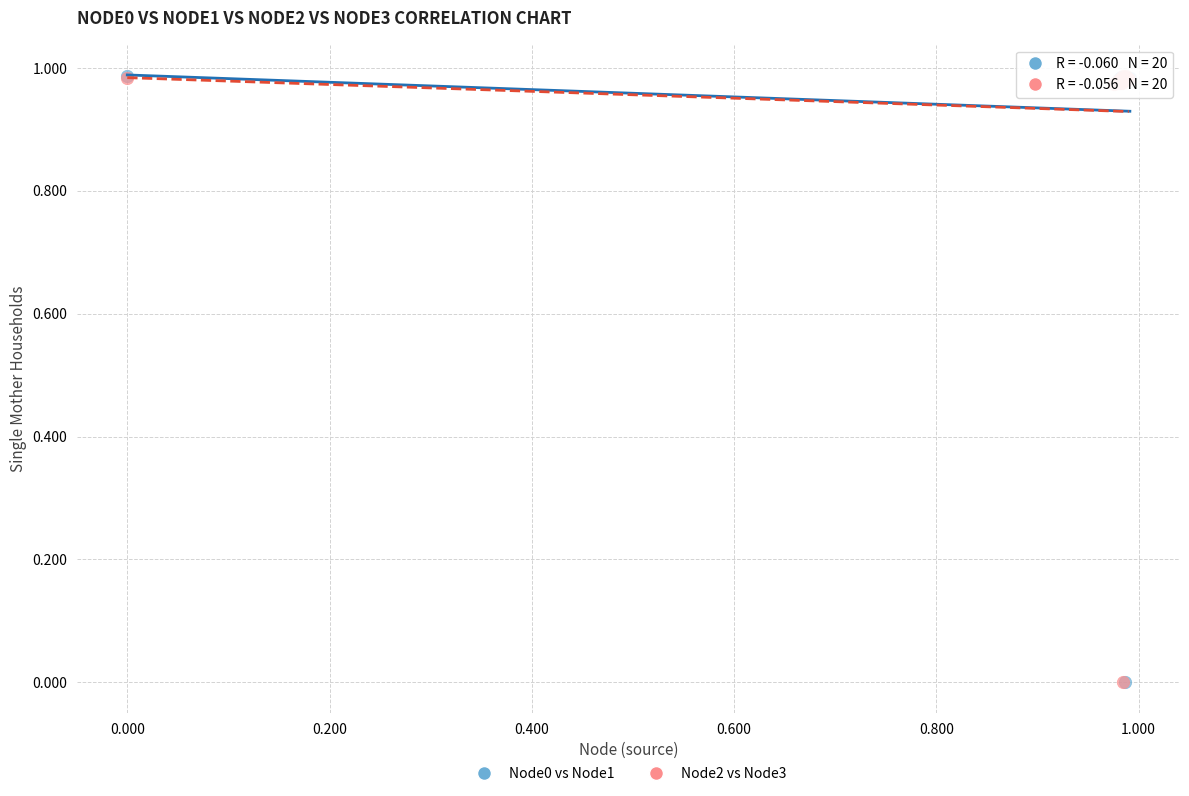

What are all the series names shown in the legend?

Node0 vs Node1, Node2 vs Node3